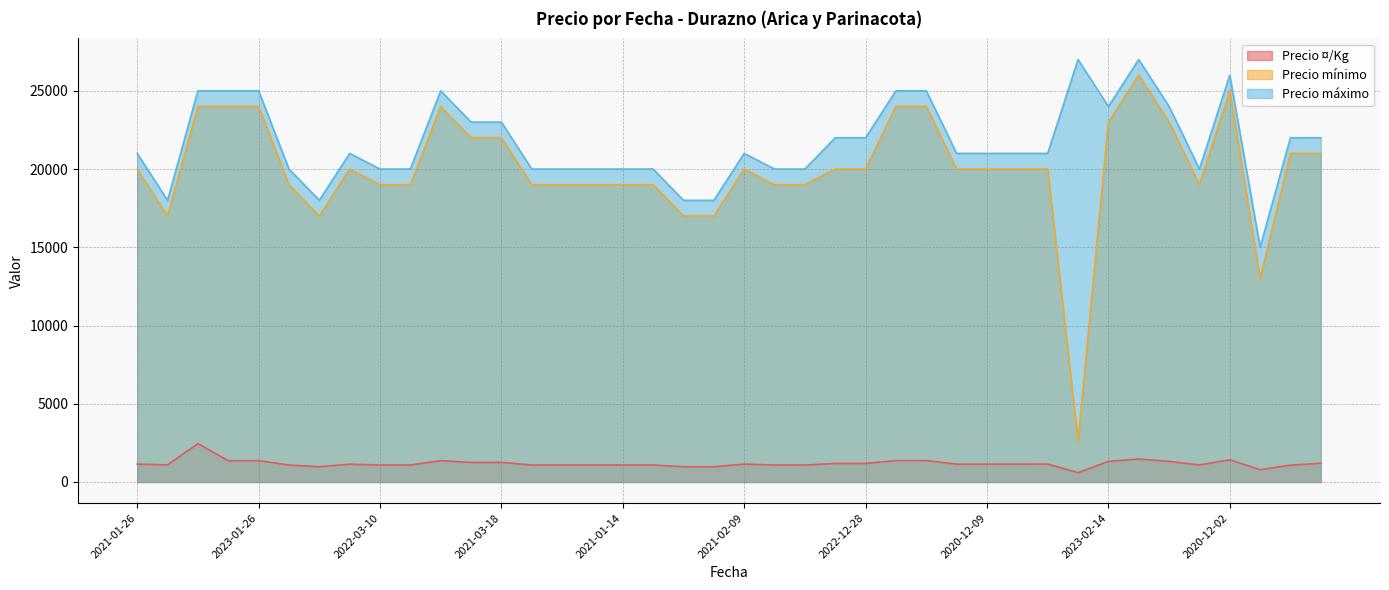

Reading left to right, extract all data points from this chart.

Precio ¤/Kg: 1139	1094	2450	1361	1361	1083	972	1139	1083	1083	1361	1250	1250	1083	1083	1083	1083	1083	972	972	1139	1083	1083	1181	1181	1367	1365	1139	1139	1141	1144	596	1315	1467	1315	1085	1417	784	1075	1194
Precio mínimo: 20000	17000	24000	24000	24000	19000	17000	20000	19000	19000	24000	22000	22000	19000	19000	19000	19000	19000	17000	17000	20000	19000	19000	20000	20000	24000	24000	20000	20000	20000	20000	2600	23000	26000	23000	19000	25000	13000	21000	21000
Precio máximo: 21000	18000	25000	25000	25000	20000	18000	21000	20000	20000	25000	23000	23000	20000	20000	20000	20000	20000	18000	18000	21000	20000	20000	22000	22000	25000	25000	21000	21000	21000	21000	27000	24000	27000	24000	20000	26000	15000	22000	22000